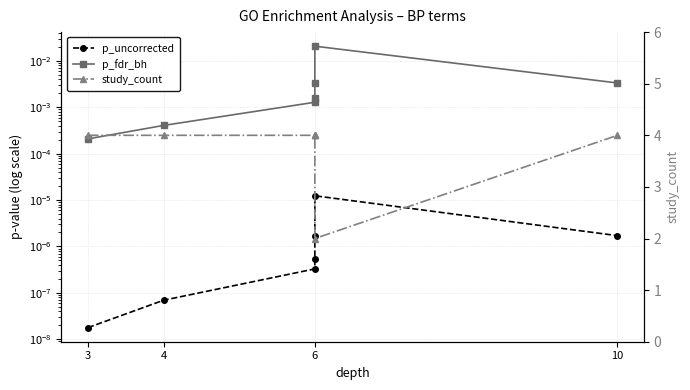

In study_count, how many points are lower than both neighbors (excluding endpoints)?

1